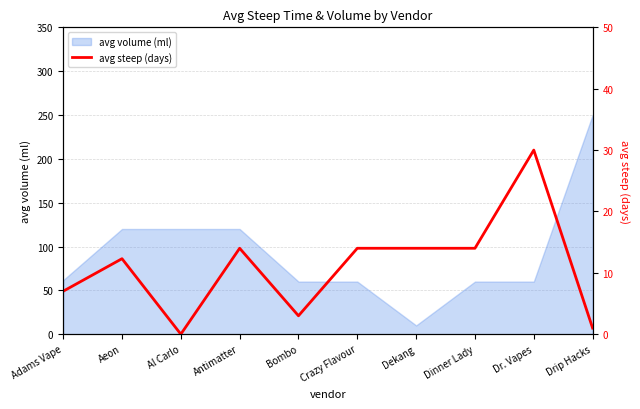

The value at Bombo is 4.7. True or false?

False